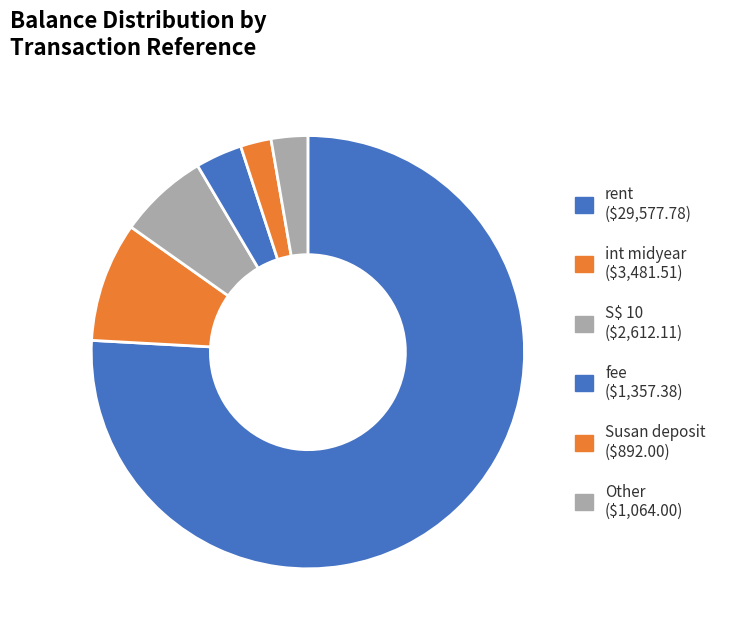

Which category has the biggest portion of the pie?

rent